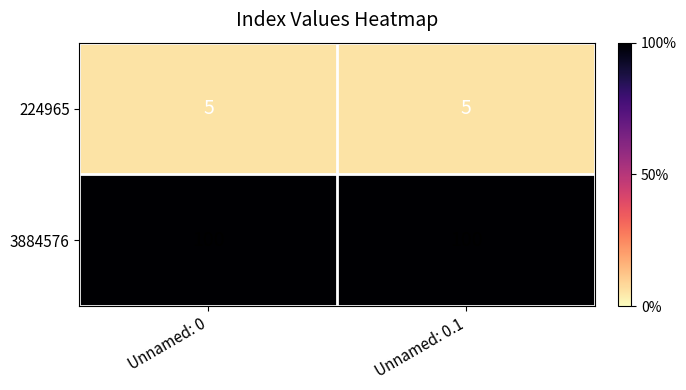

True or false: 3884576 has a value of 100 at Unnamed: 0.1.

True